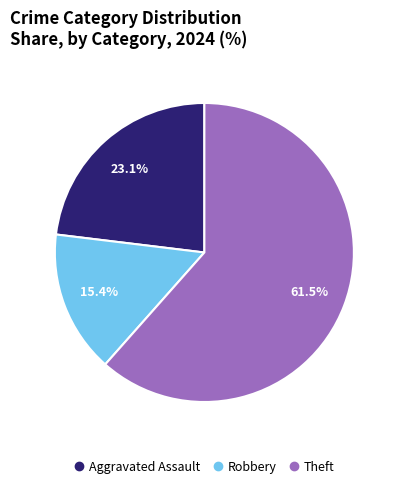

Is there a majority slice in this chart?

Yes